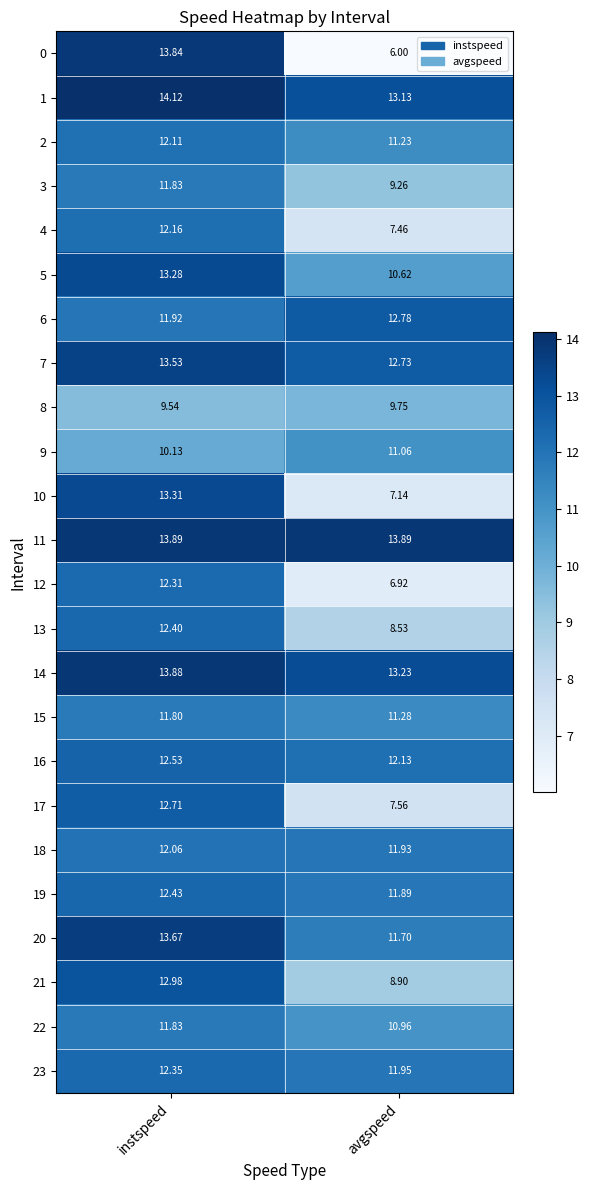

At which label does 5 first exceed 13?

instspeed